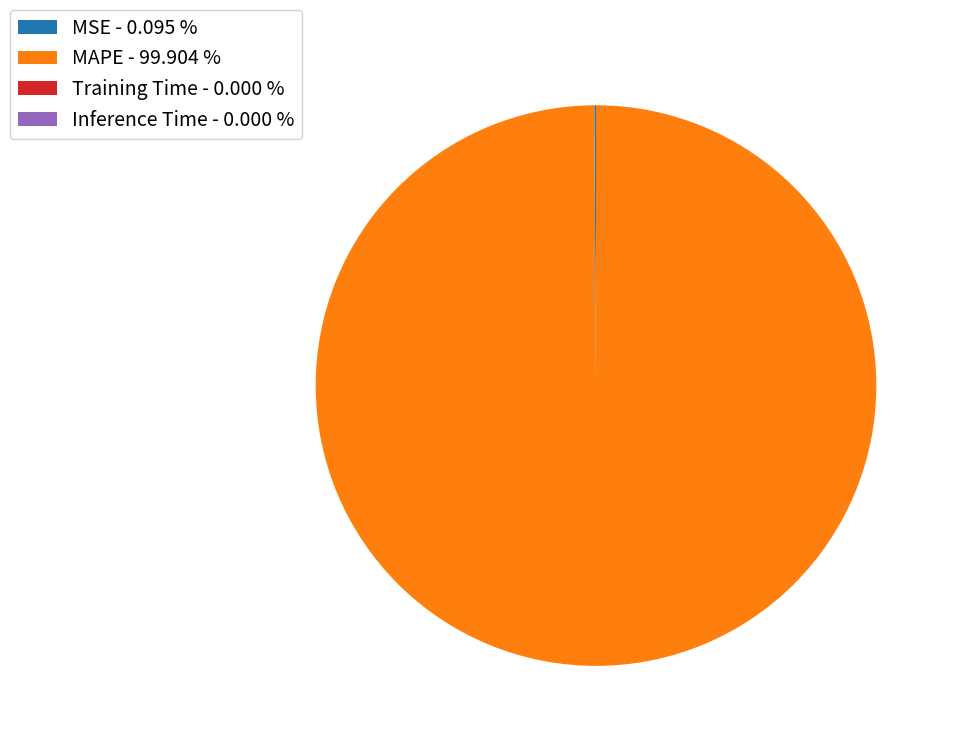

Which category has the biggest portion of the pie?

MAPE - 99.904 %